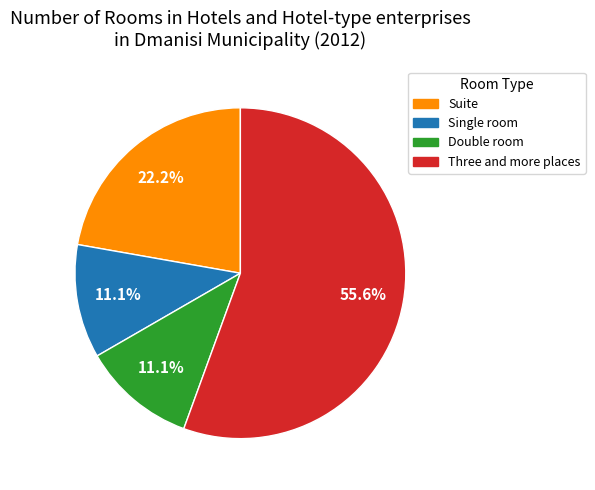

Approximately how many times larger is the value at Suite compared to Double room?

2.0